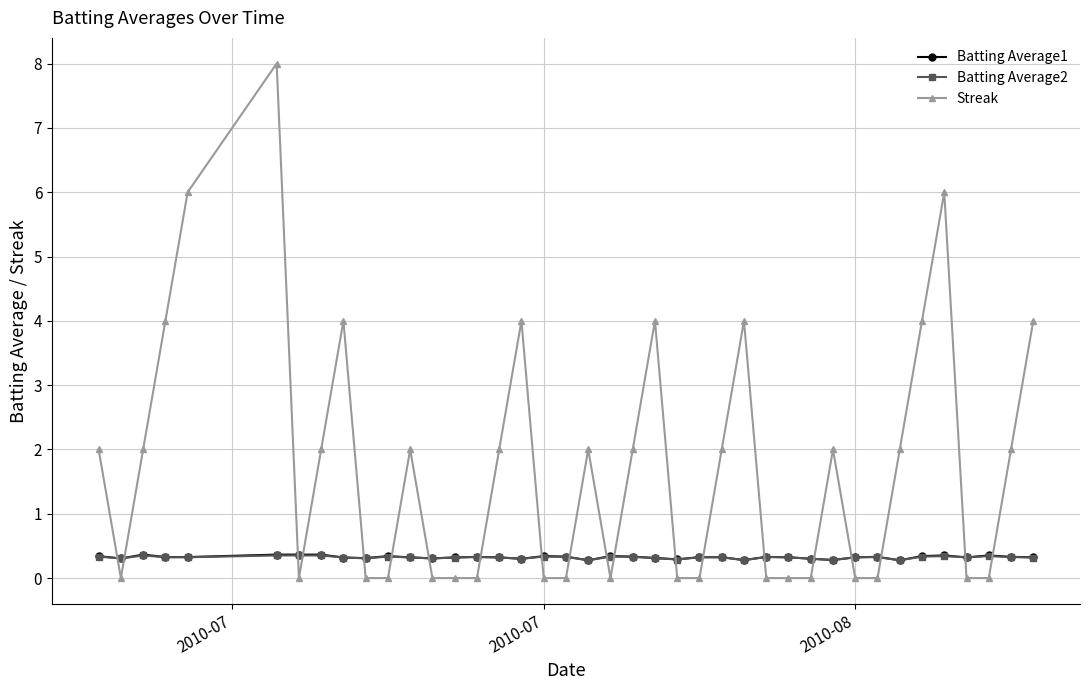

How many Batting Average1 values are between 0 and 1?

40